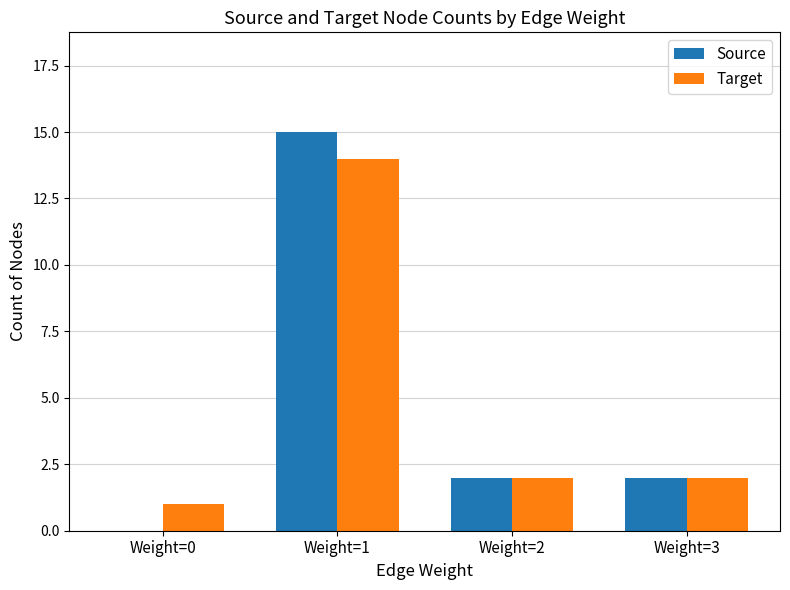

The value of Target at Weight=1 is 6. True or false?

False